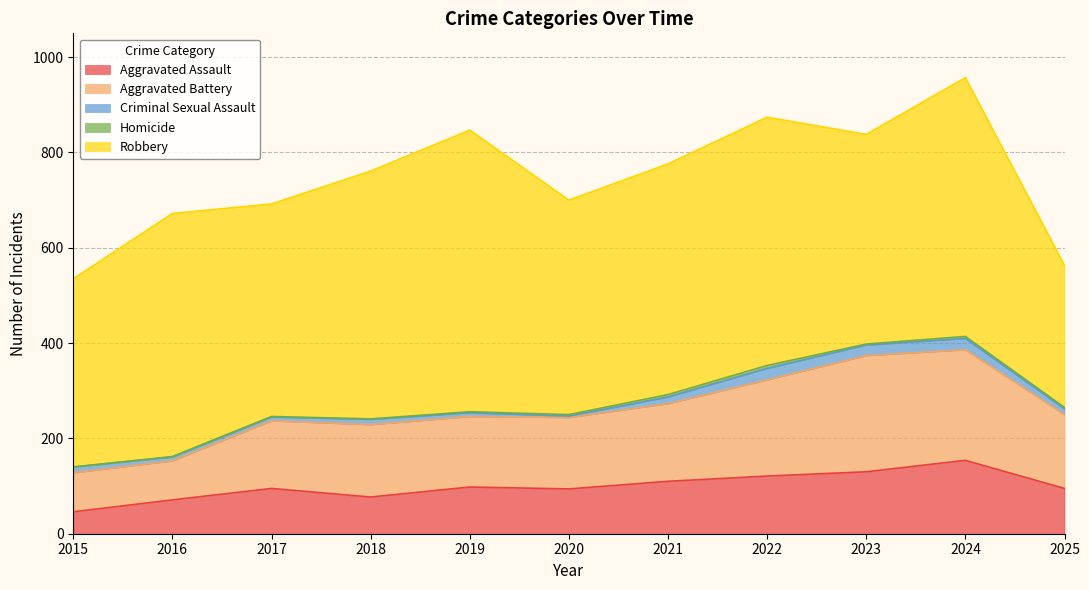

Which series changed the most between 2020 and 2024?

Robbery